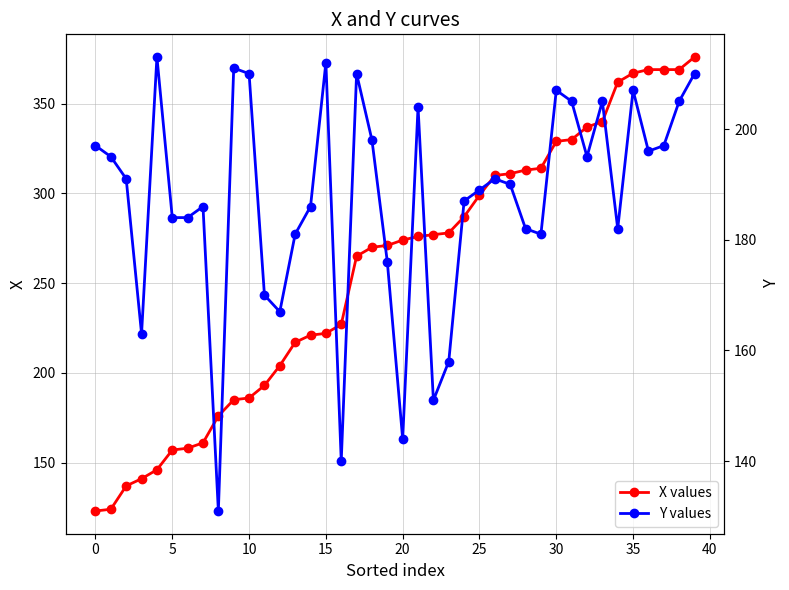

What is the difference between the second highest and minimum values in the X values series?

246